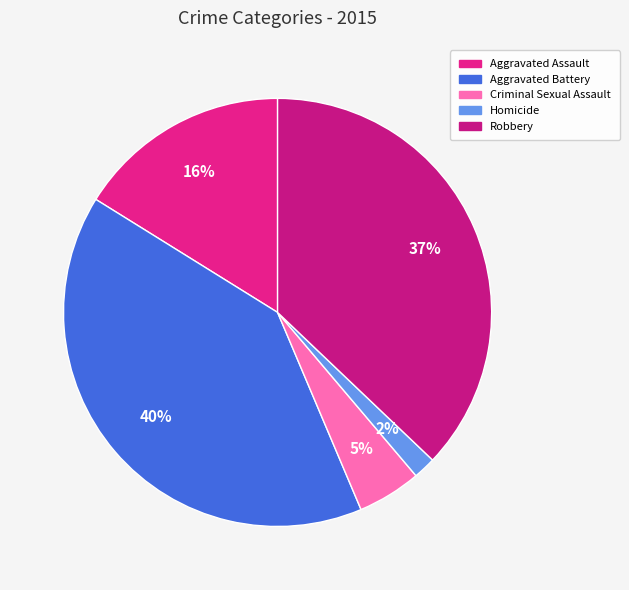

Is there any slice that represents more than half of the pie?

No